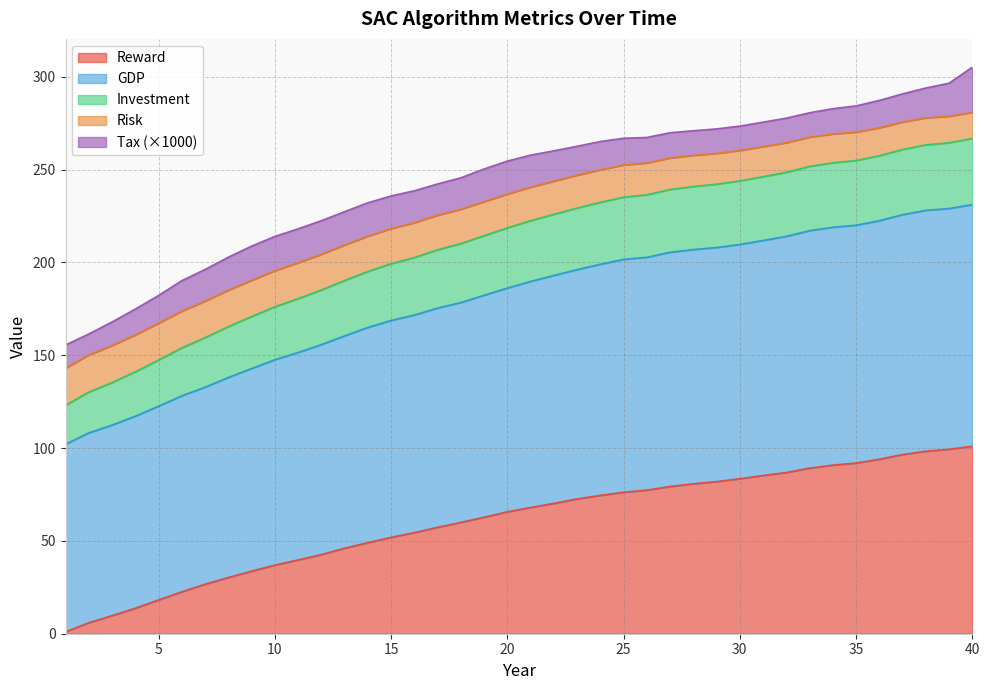

What are all the series names shown in the legend?

Reward, GDP, Investment, Risk, Tax (×1000)